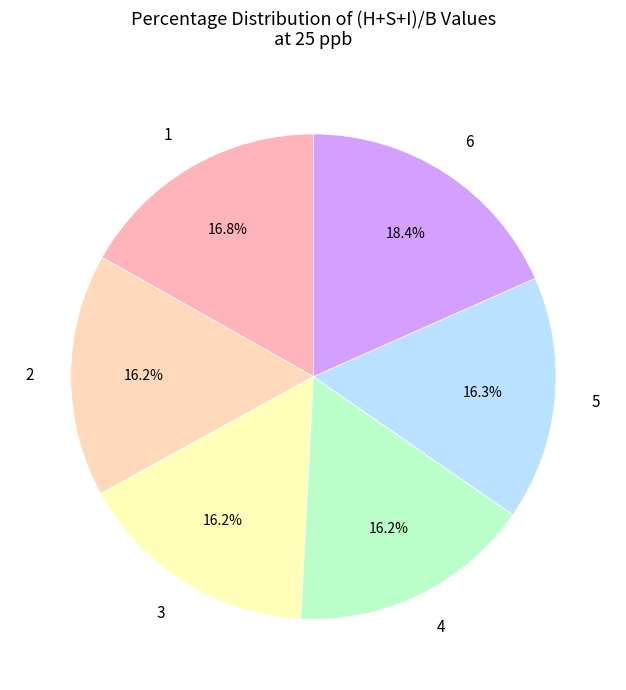

How many slices are in this pie chart?

6